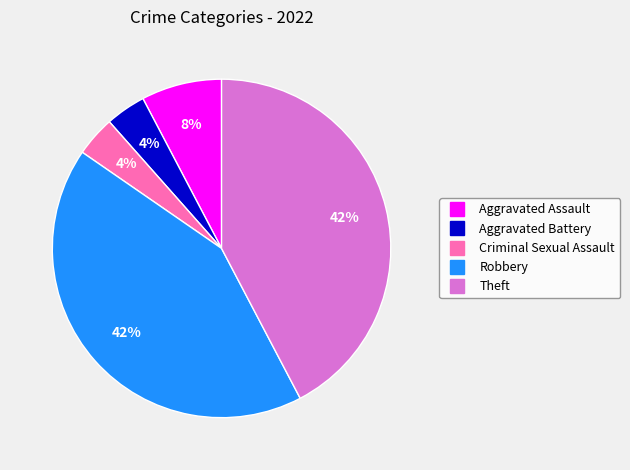

Is there a majority slice in this chart?

No